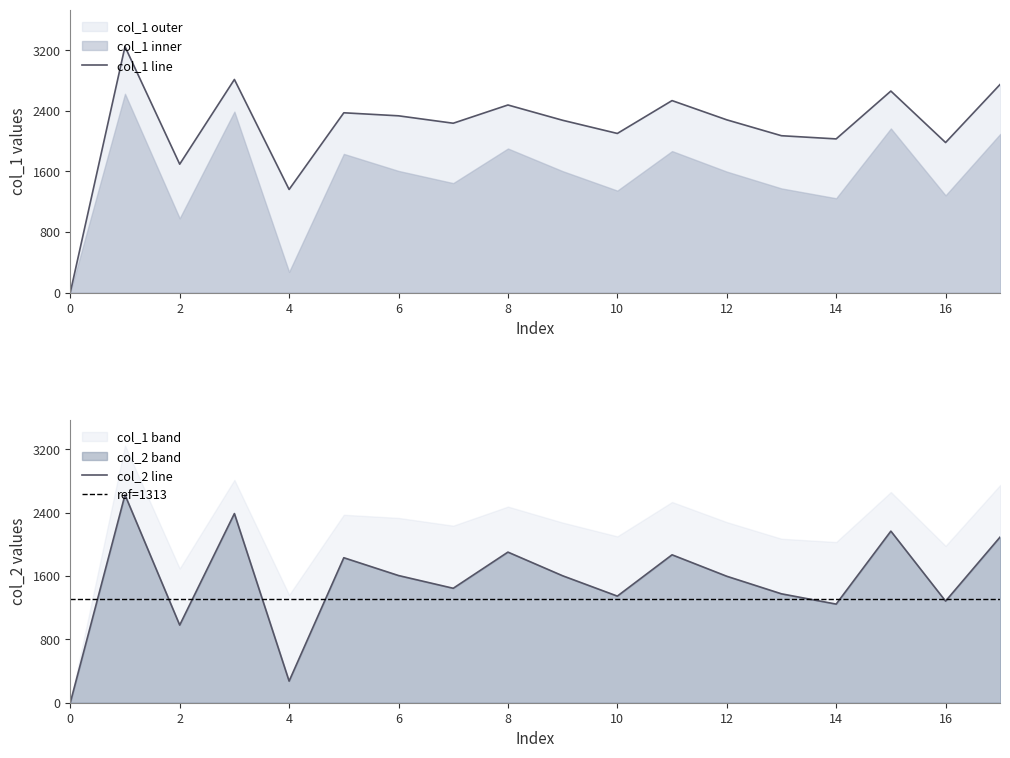

In col_1, how many points are higher than both neighbors (excluding endpoints)?

6